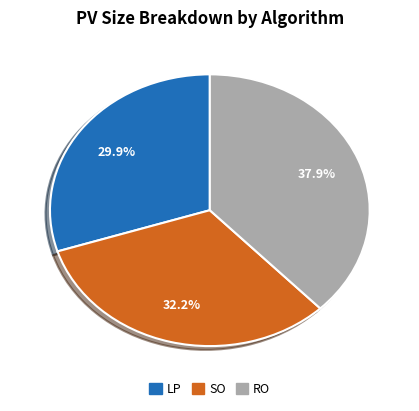

Count the number of slices in the pie.

3